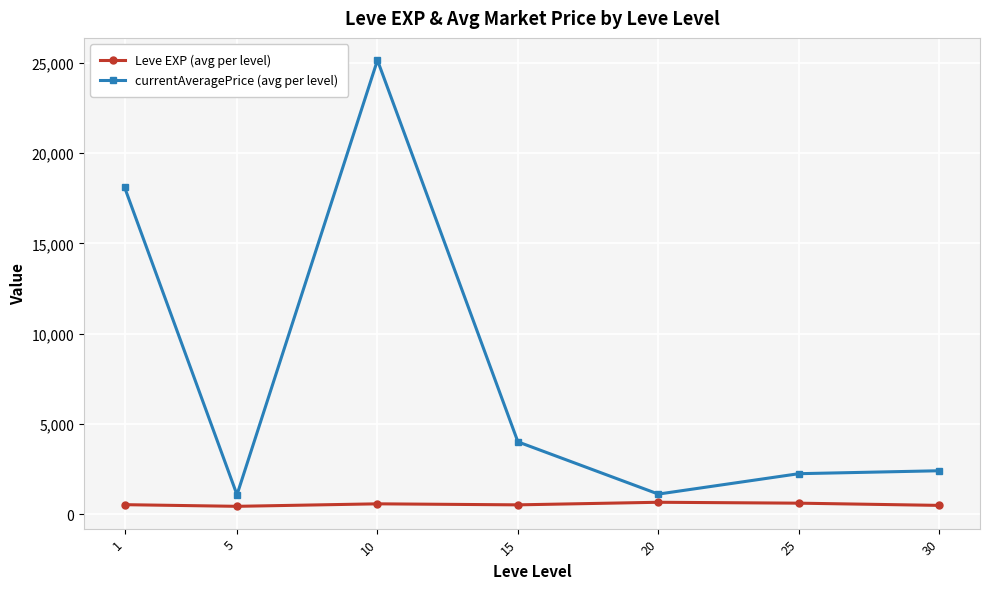

At which category is the sum across all series the highest?

10